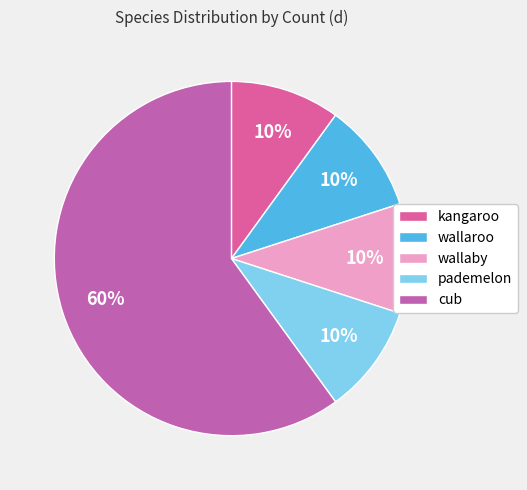

Which slice represents more than half of the pie?

cub